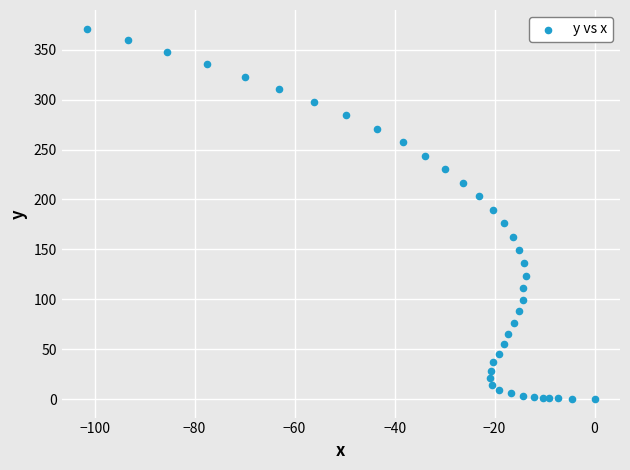

What is the range of X values (max minus min)?

101.5